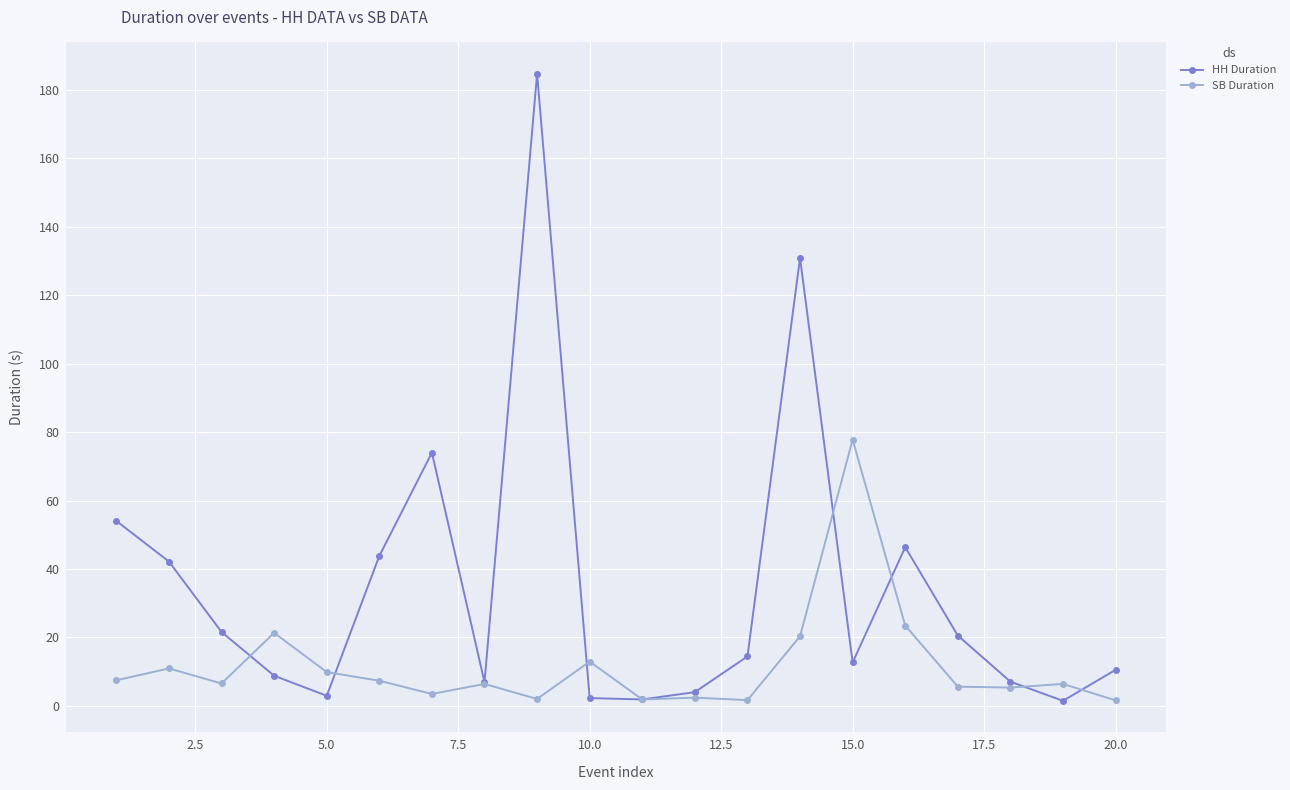

List the series in order of their peak value, highest first.

HH Duration, SB Duration